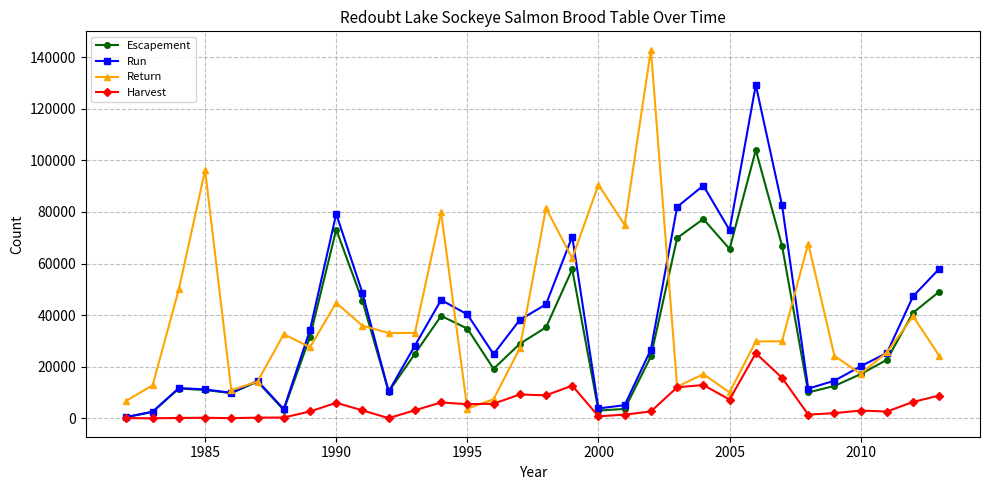

How many lines are shown in the chart?

4